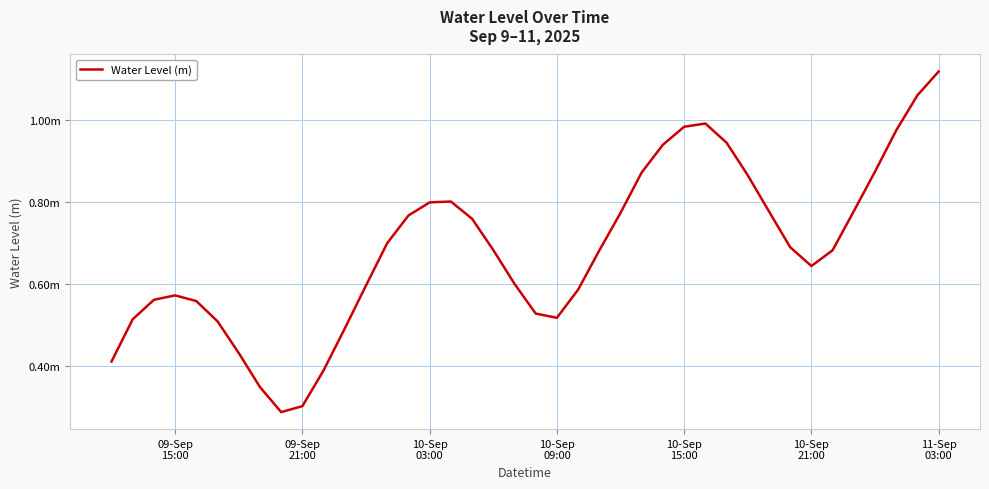

What is the value of the 37th point from the left?

0.9